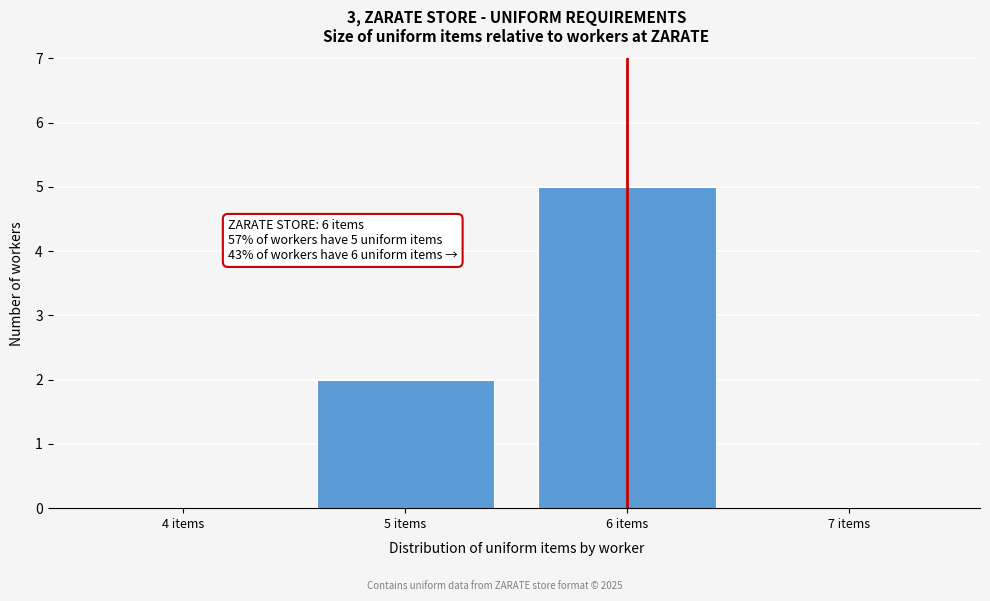

Reading left to right, transcribe all the data shown in this chart.

4 items=0	5 items=2	6 items=5	7 items=0